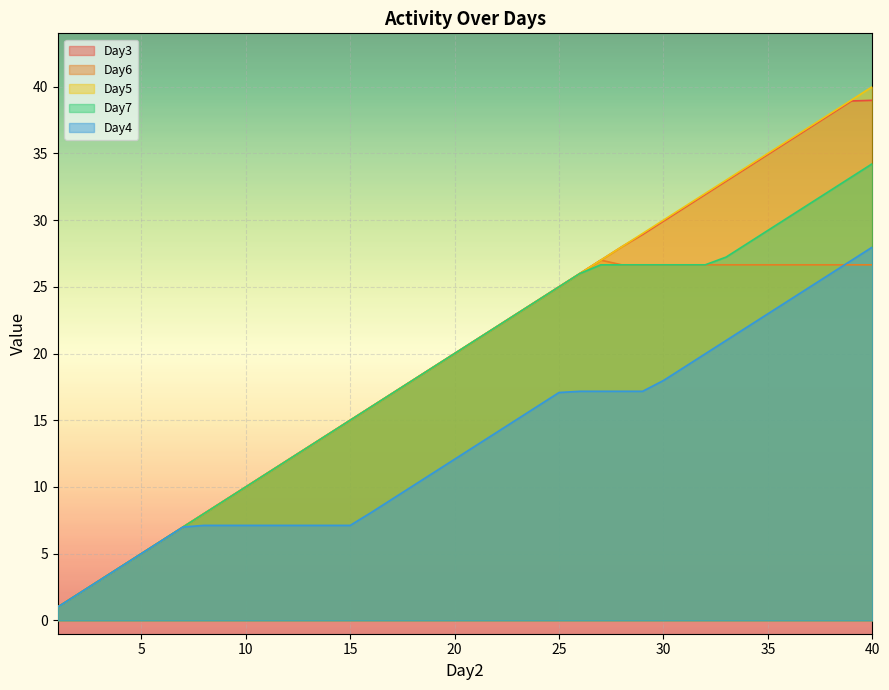

Reading left to right, list all the values displayed in this chart.

Day3: 1.0	2.0	3.0	4.0	5.0	6.0	7.0	8.0	9.0	10.0	11.0	12.0	13.0	14.0	15.0	16.0	17.0	18.0	19.0	20.0	21.0	22.0	23.0	24.0	25.0	26.0	27.0	28.0	28.9	29.9	30.9	31.9	32.9	33.9	34.9	35.9	36.9	37.9	38.9	39.0
Day6: 1.0	2.0	3.0	4.0	5.0	6.0	7.0	8.0	9.0	10.0	11.0	12.0	13.0	14.0	15.0	16.0	17.0	18.0	19.0	20.0	21.0	22.0	23.0	24.0	25.0	26.0	27.0	26.6	26.6	26.6	26.6	26.6	26.6	26.6	26.6	26.6	26.6	26.6	26.6	26.6
Day5: 1.0	2.0	3.0	4.0	5.0	6.0	7.0	8.0	9.0	10.0	11.0	12.0	13.0	14.0	15.0	16.0	17.0	18.0	19.0	20.0	21.0	22.0	23.0	24.0	25.0	26.0	27.0	28.0	29.0	30.0	31.0	32.0	33.0	34.0	35.0	36.0	37.0	38.0	39.0	40.0
Day7: 1.0	2.0	3.0	4.0	5.0	6.0	7.0	8.0	9.0	10.0	11.0	12.0	13.0	14.0	15.0	16.0	17.0	18.0	19.0	20.0	21.0	22.0	23.0	24.0	25.0	26.0	26.6	26.6	26.6	26.6	26.6	26.6	27.2	28.2	29.2	30.2	31.2	32.2	33.2	34.2
Day4: 1.0	2.0	3.0	4.0	5.0	6.0	7.0	7.1	7.1	7.1	7.1	7.1	7.1	7.1	7.1	8.1	9.1	10.1	11.1	12.1	13.1	14.1	15.1	16.1	17.1	17.2	17.2	17.2	17.2	18.0	19.0	20.0	21.0	22.0	23.0	24.0	25.0	26.0	27.0	28.0